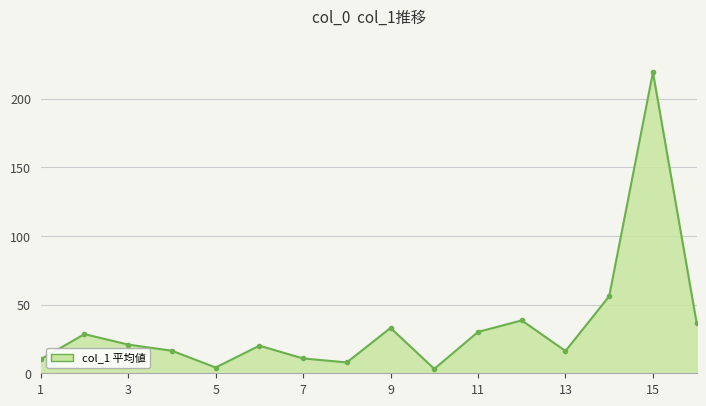

True or false: there are more than 0 points higher than both neighbors.

True